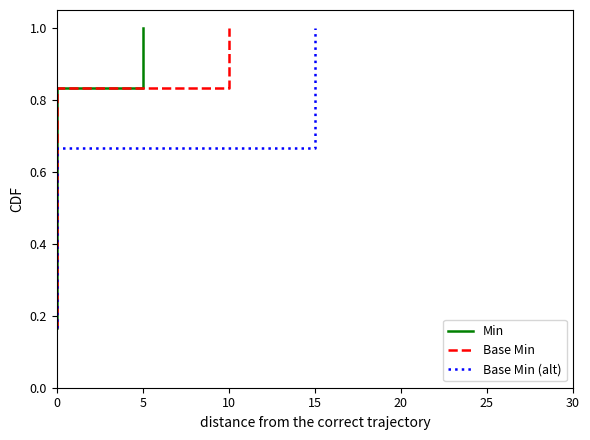

What is the average value of the Min series?

0.6